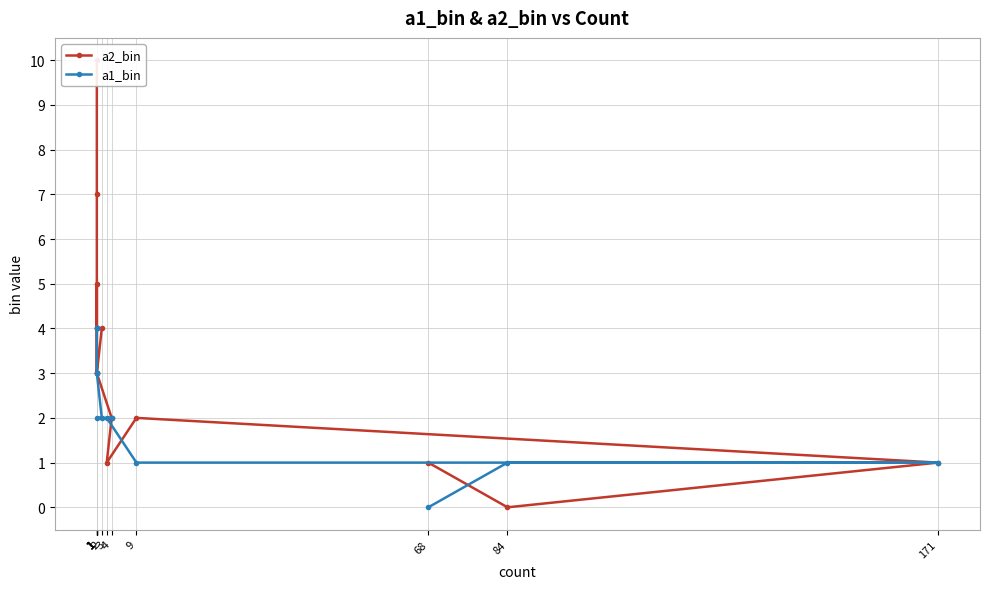

Between 1 and 9, which is larger?

1